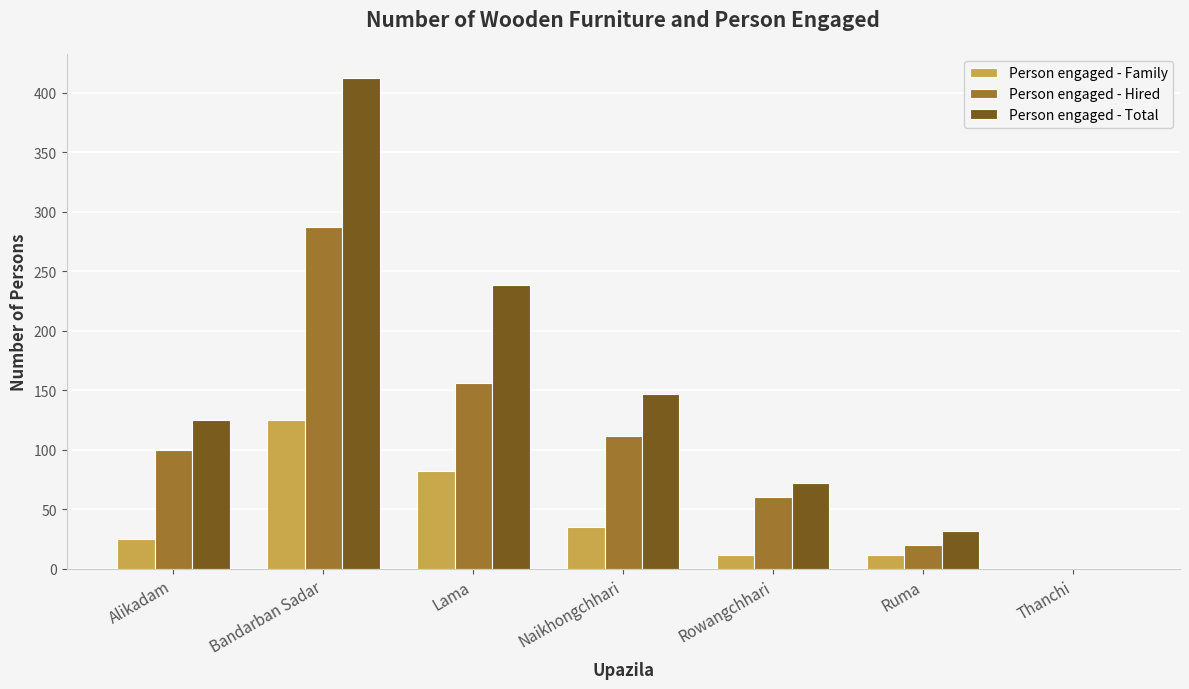

What is the maximum value shown in the chart?

412